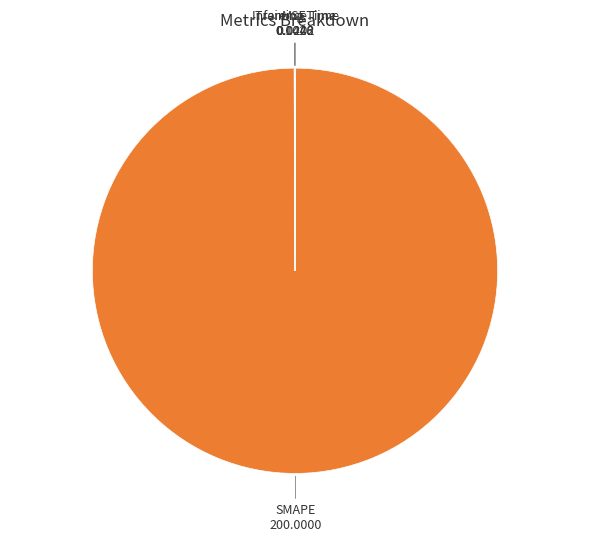

Does any single category account for the majority?

Yes